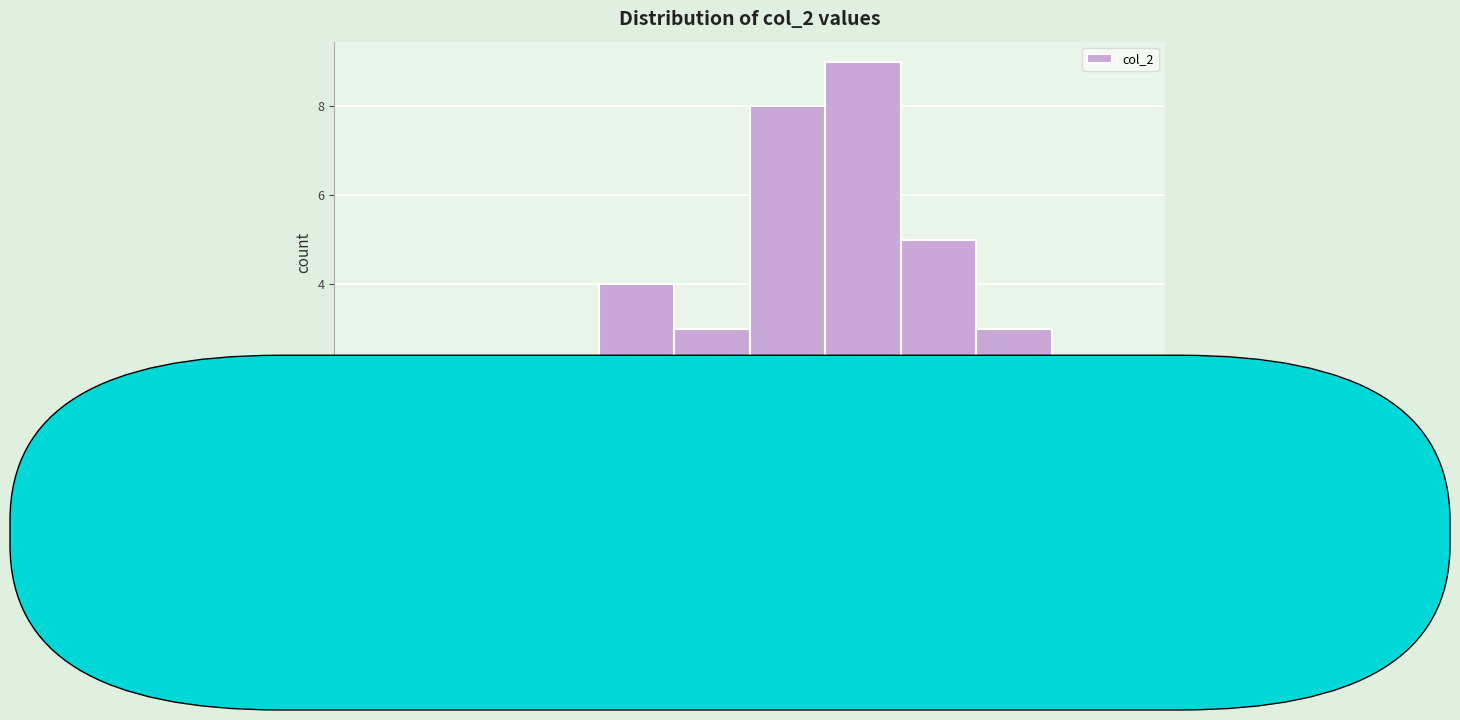

Reading left to right, transcribe this chart: for each bar, give the range it covers on the x-axis and its height. Neither the bar edges nor the heights are printed on the chart, so give them approximately, as read against the axes.

6.8 to 7.2: 2
7.2 to 7.6: 2
7.6 to 8.0: 2
8.0 to 8.4: 4
8.4 to 8.8: 3
8.8 to 9.2: 8
9.2 to 9.6: 9
9.6 to 10.0: 5
10.0 to 10.4: 3
10.4 to 10.8: 2